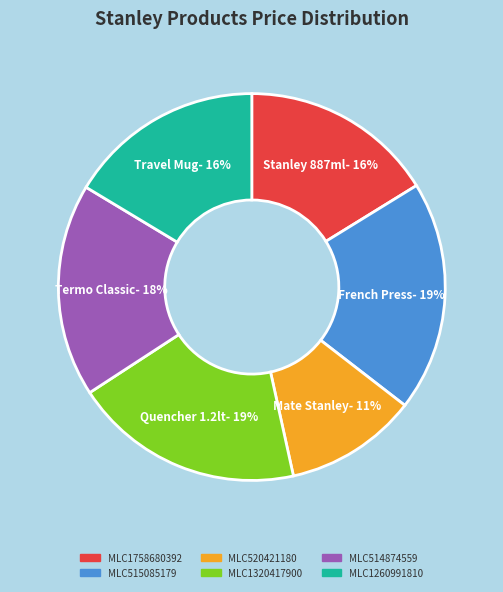

Is the sum of MLC1758680392 and MLC520421180 greater than half?

No